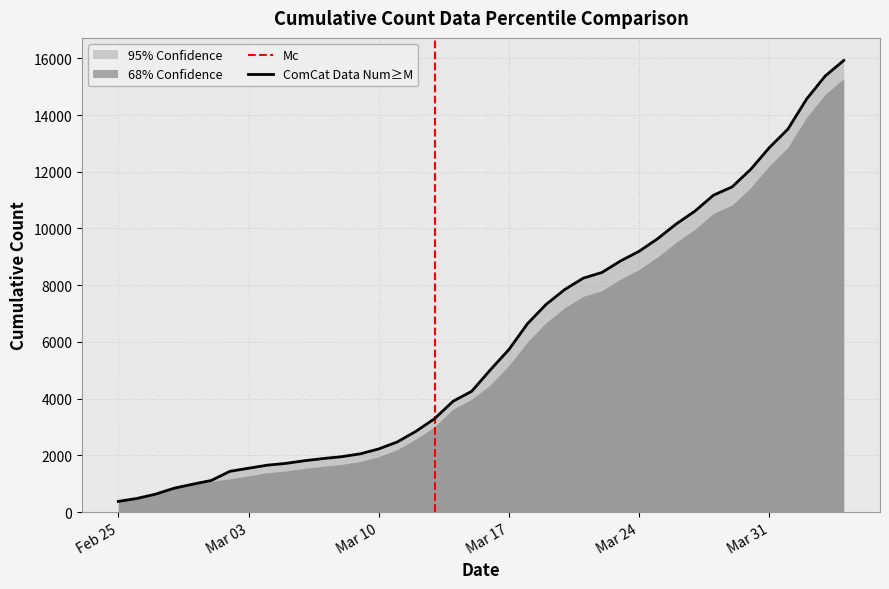

Reading left to right, list all the values displayed in this chart.

375	479	630	840	981	1113	1436	1544	1652	1715	1809	1885	1952	2051	2226	2472	2845	3291	3908	4259	5012	5731	6644	7323	7847	8249	8449	8855	9196	9642	10162	10613	11175	11467	12086	12852	13505	14561	15375	15926